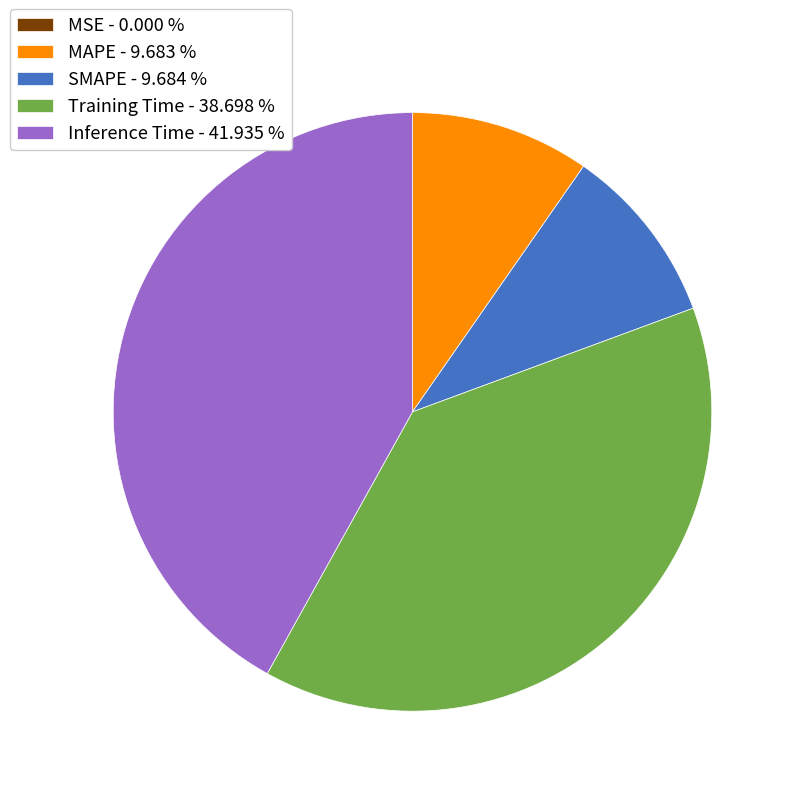

Is the sum of Training Time - 38.698 % and Inference Time - 41.935 % greater than half?

Yes